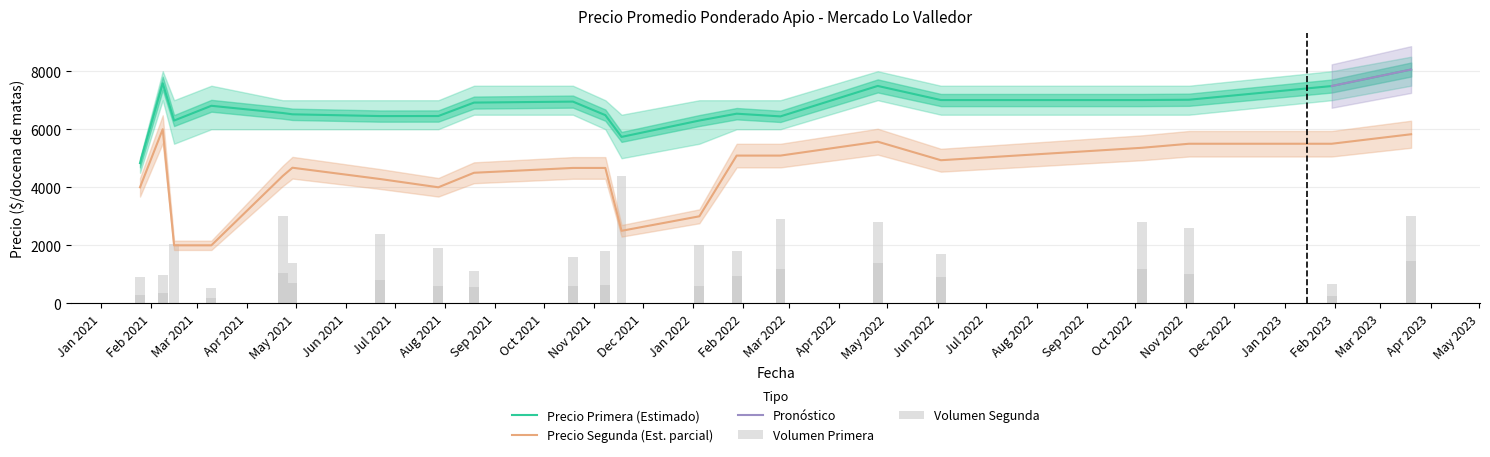

What is the sum of all Volumen Primera values?

42310